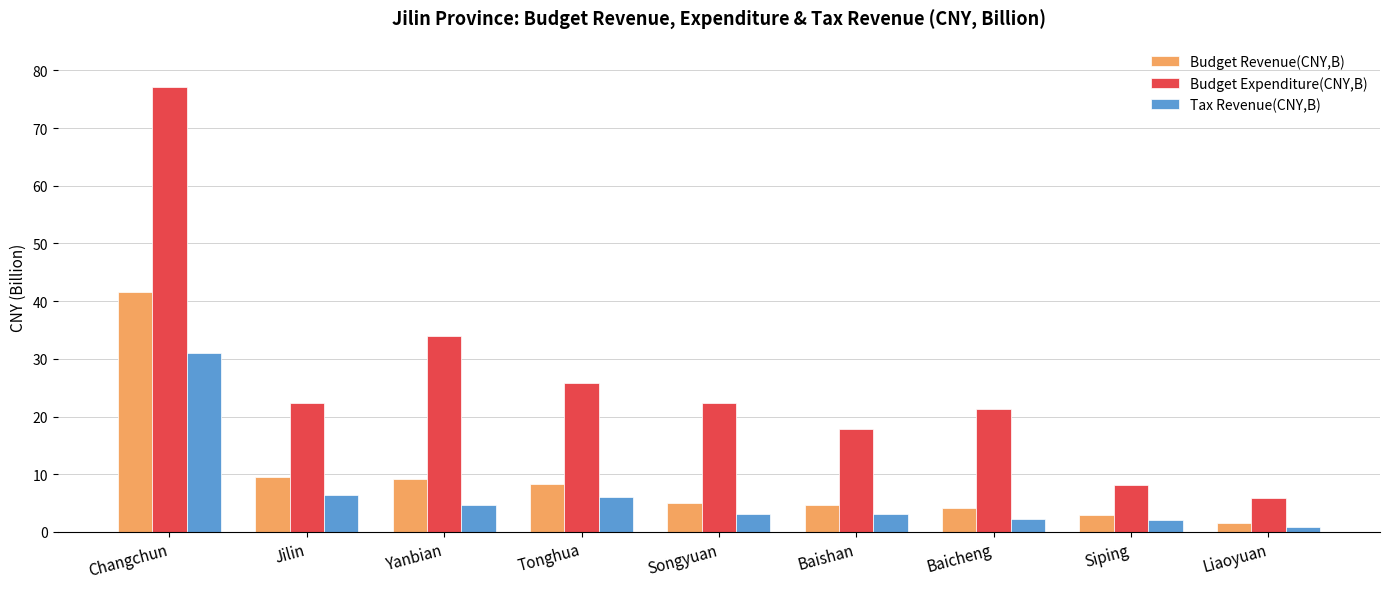

What is the difference between the highest and lowest values at Yanbian?

29.3